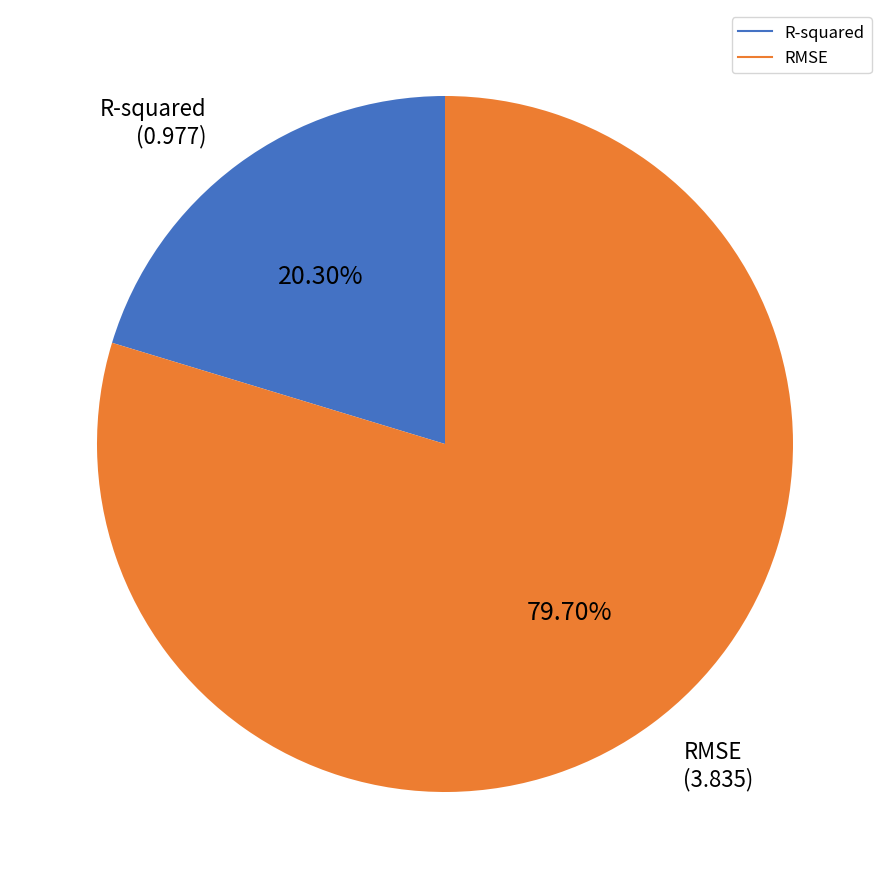

Rank the categories by value from highest to lowest.

RMSE, R-squared